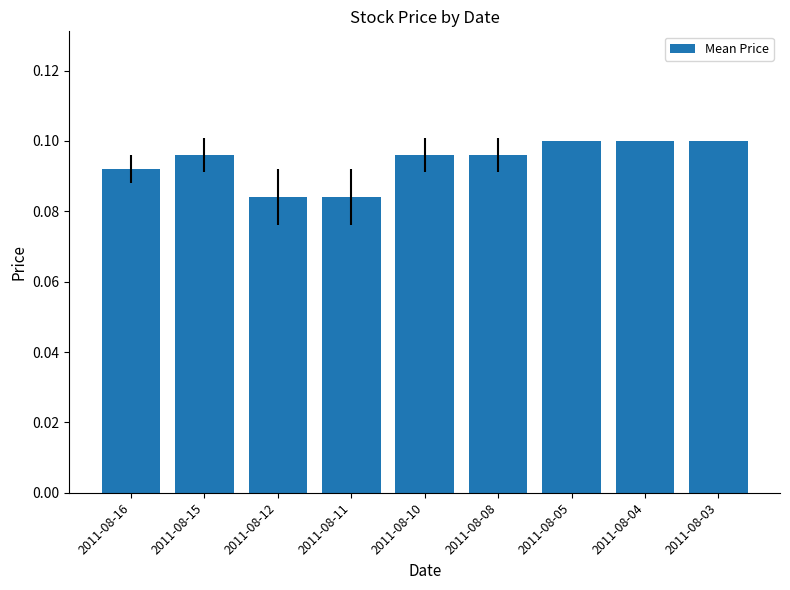

Between 2011-08-10 and 2011-08-03, which is larger?

2011-08-03